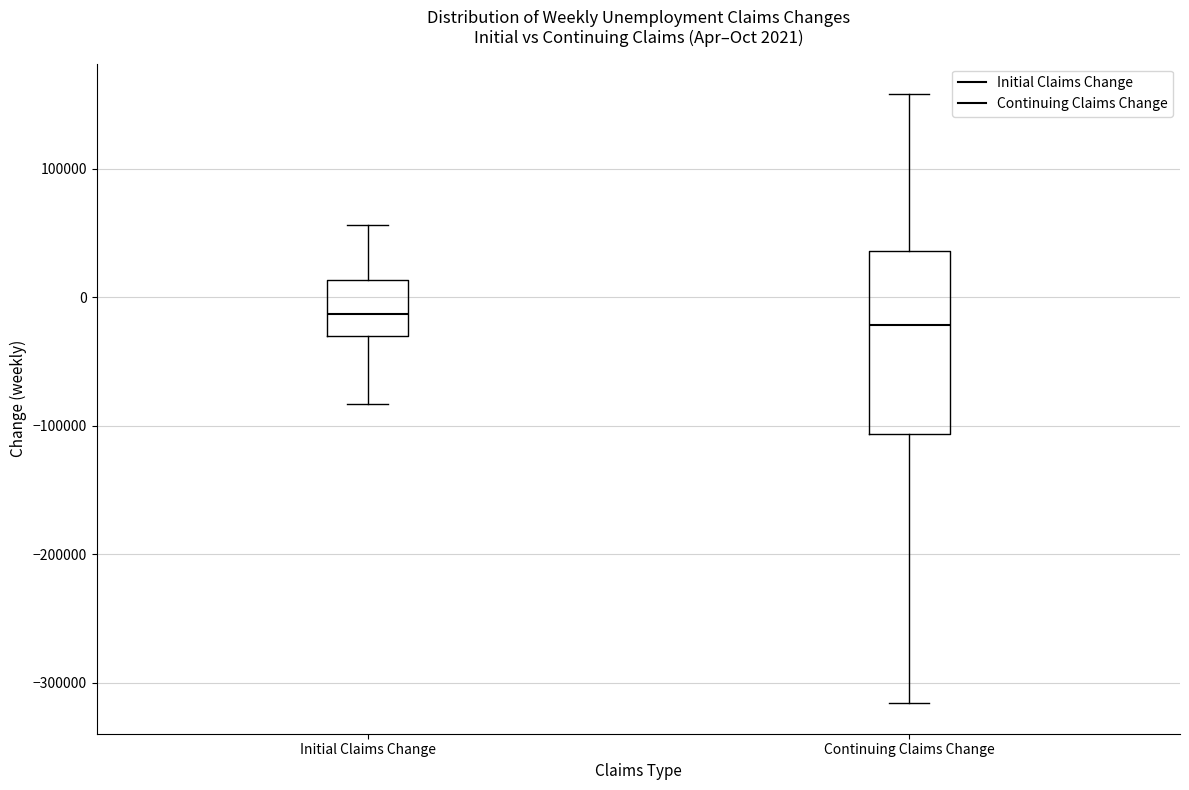

Which box is the tallest, from its lower edge to its upper edge?

Continuing Claims Change